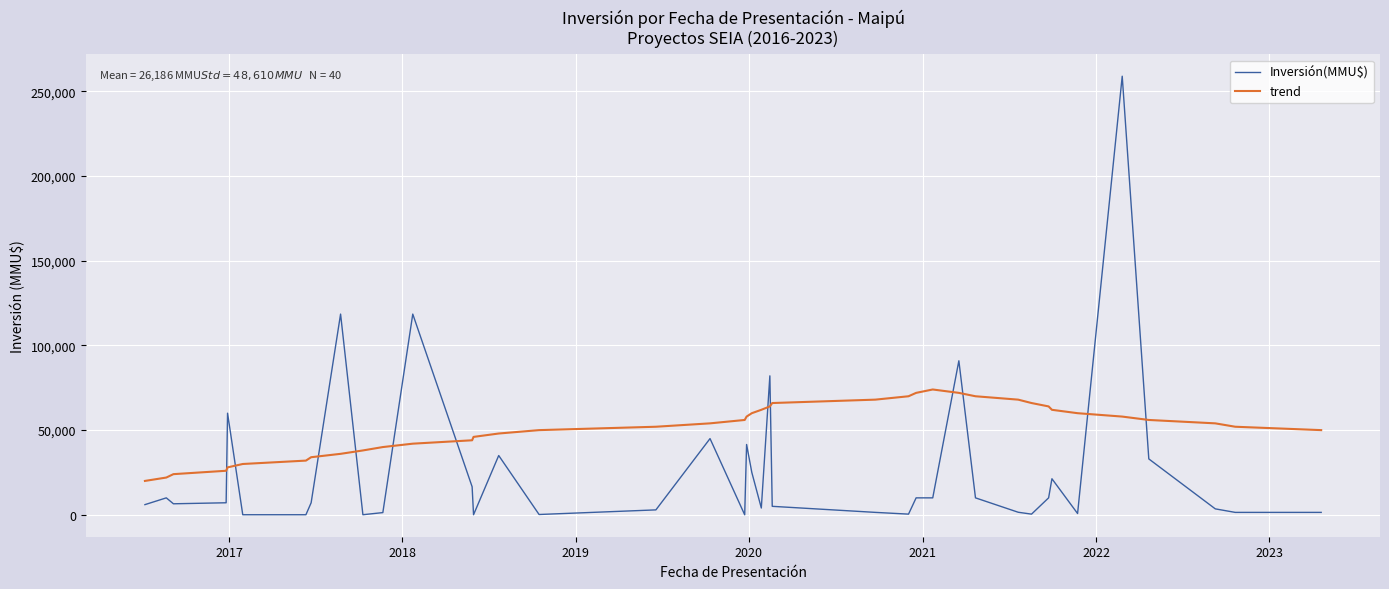

What is the minimum value for trend?

20000